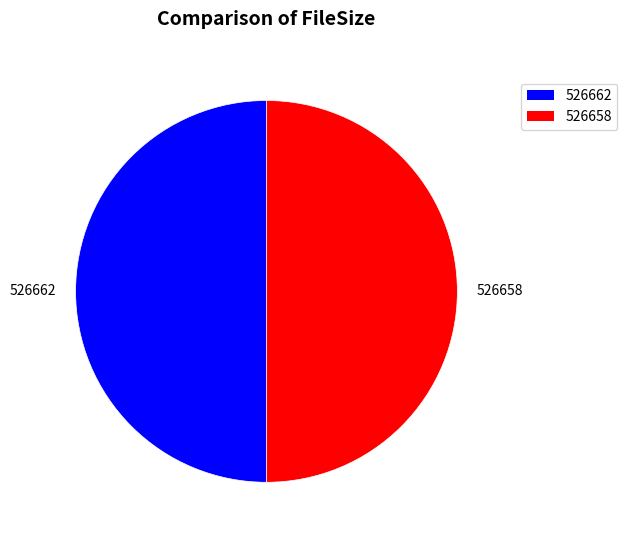

What is the ratio of the value at 526658 to the value at 526662?

1.0